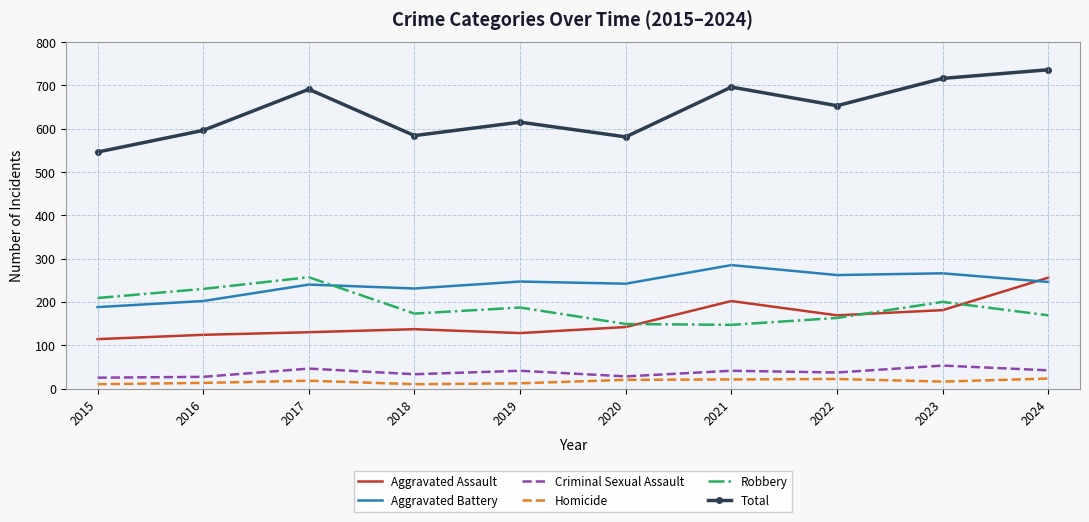

What is the maximum value shown in the chart?

736